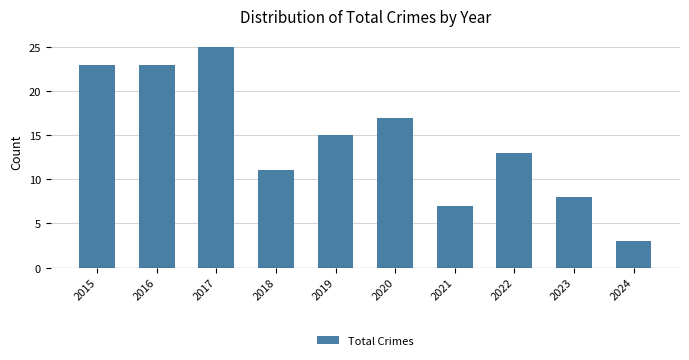

What is the change in value from 2018 to 2024?

-8